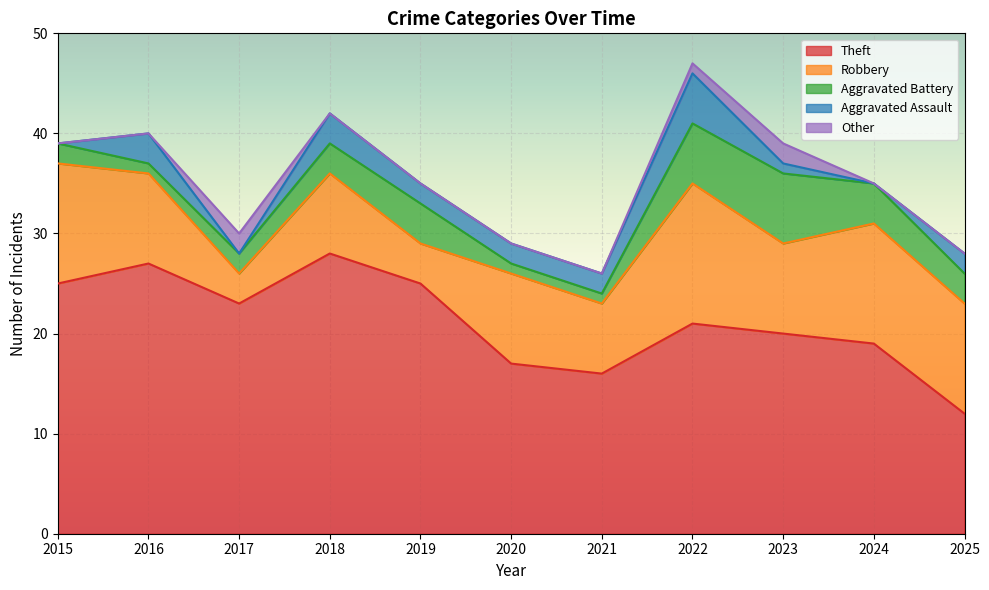

Reading left to right, transcribe all the data shown in this chart.

Theft: 2015=25	2016=27	2017=23	2018=28	2019=25	2020=17	2021=16	2022=21	2023=20	2024=19	2025=12
Robbery: 2015=12	2016=9	2017=3	2018=8	2019=4	2020=9	2021=7	2022=14	2023=9	2024=12	2025=11
Aggravated Battery: 2015=2	2016=1	2017=2	2018=3	2019=4	2020=1	2021=1	2022=6	2023=7	2024=4	2025=3
Aggravated Assault: 2015=0	2016=3	2017=0	2018=3	2019=2	2020=2	2021=2	2022=5	2023=1	2024=0	2025=2
Other: 2015=0	2016=0	2017=2	2018=0	2019=0	2020=0	2021=0	2022=1	2023=2	2024=0	2025=0